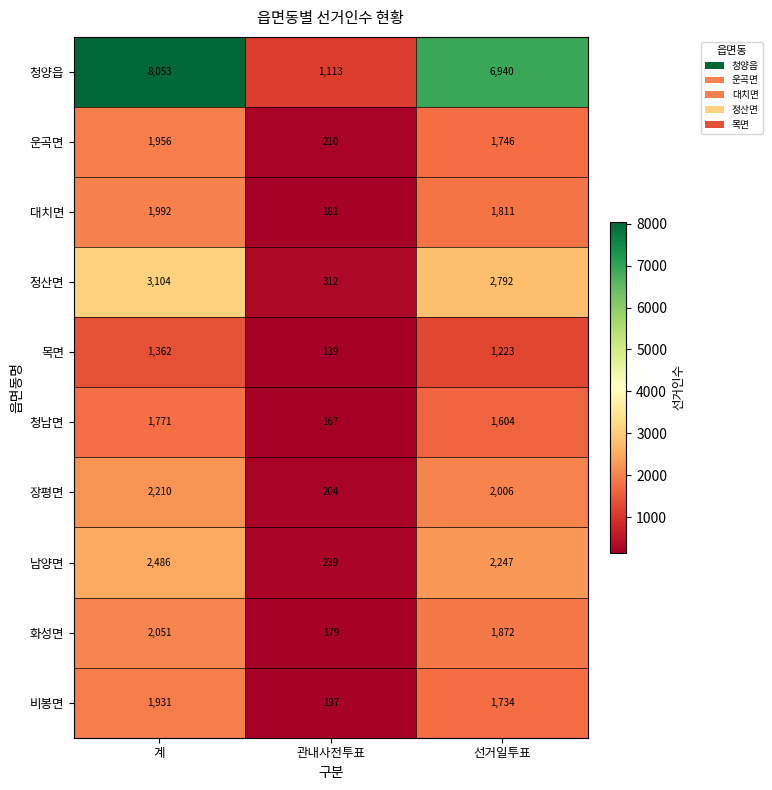

What is the approximate value of 비봉면 at 계, to the nearest 10?

1930